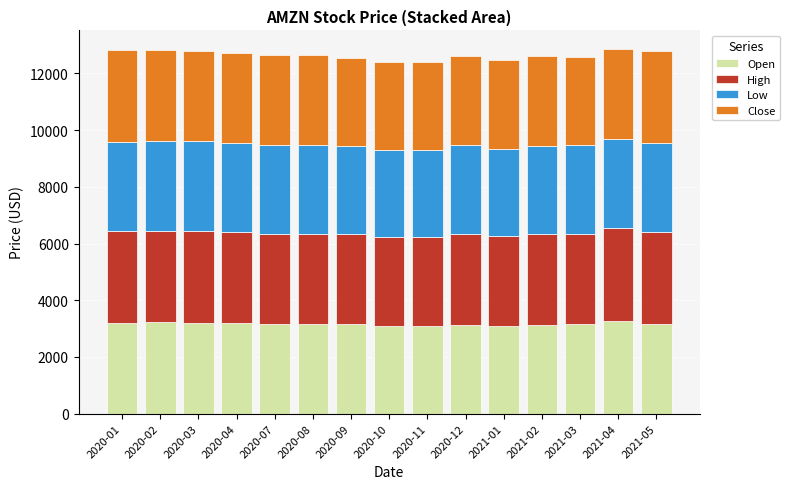

What is the highest value of the Open series?

3270.0